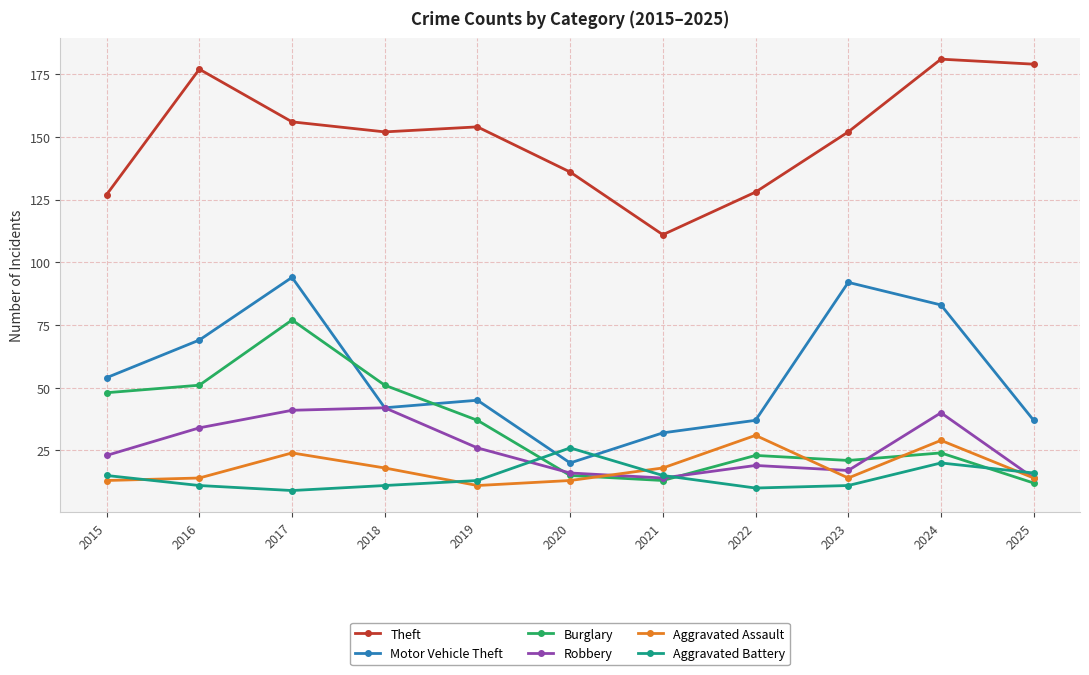

Rank the series at 2017 from highest to lowest value.

Theft, Motor Vehicle Theft, Burglary, Robbery, Aggravated Assault, Aggravated Battery